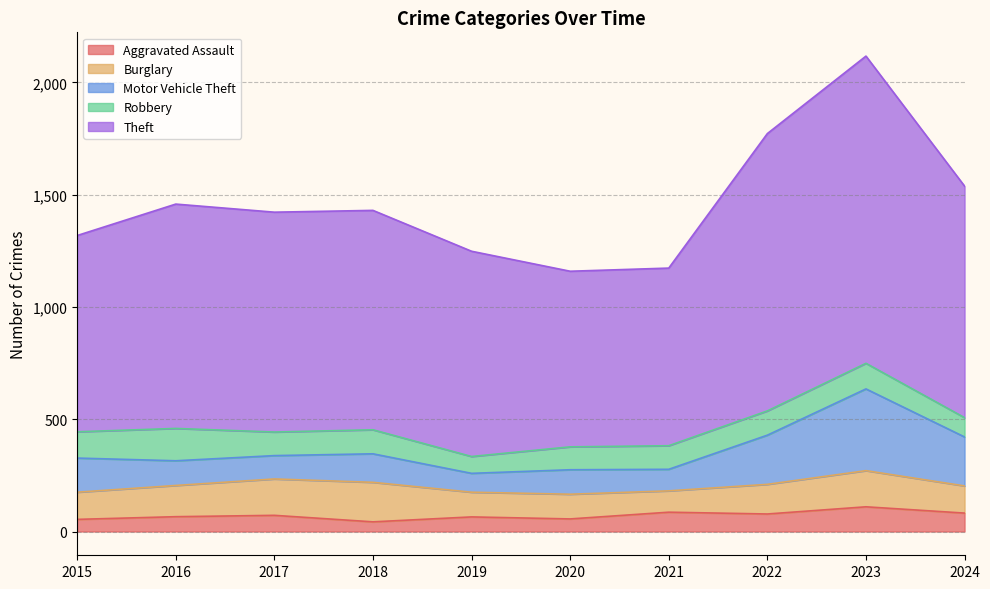

Does the chart display data point markers on the line(s)?

No